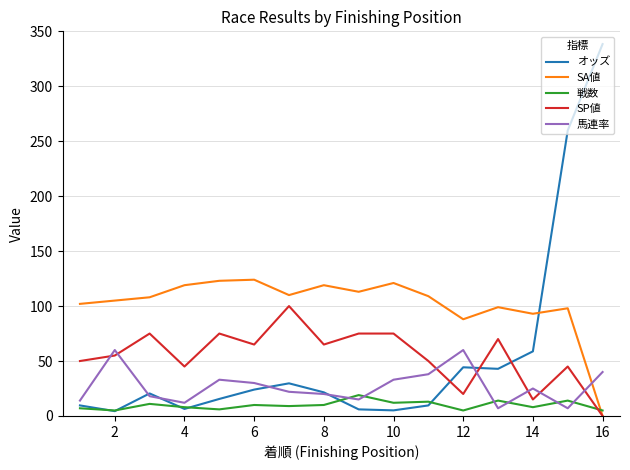

How many interior local valleys does the SA値 series have?

4